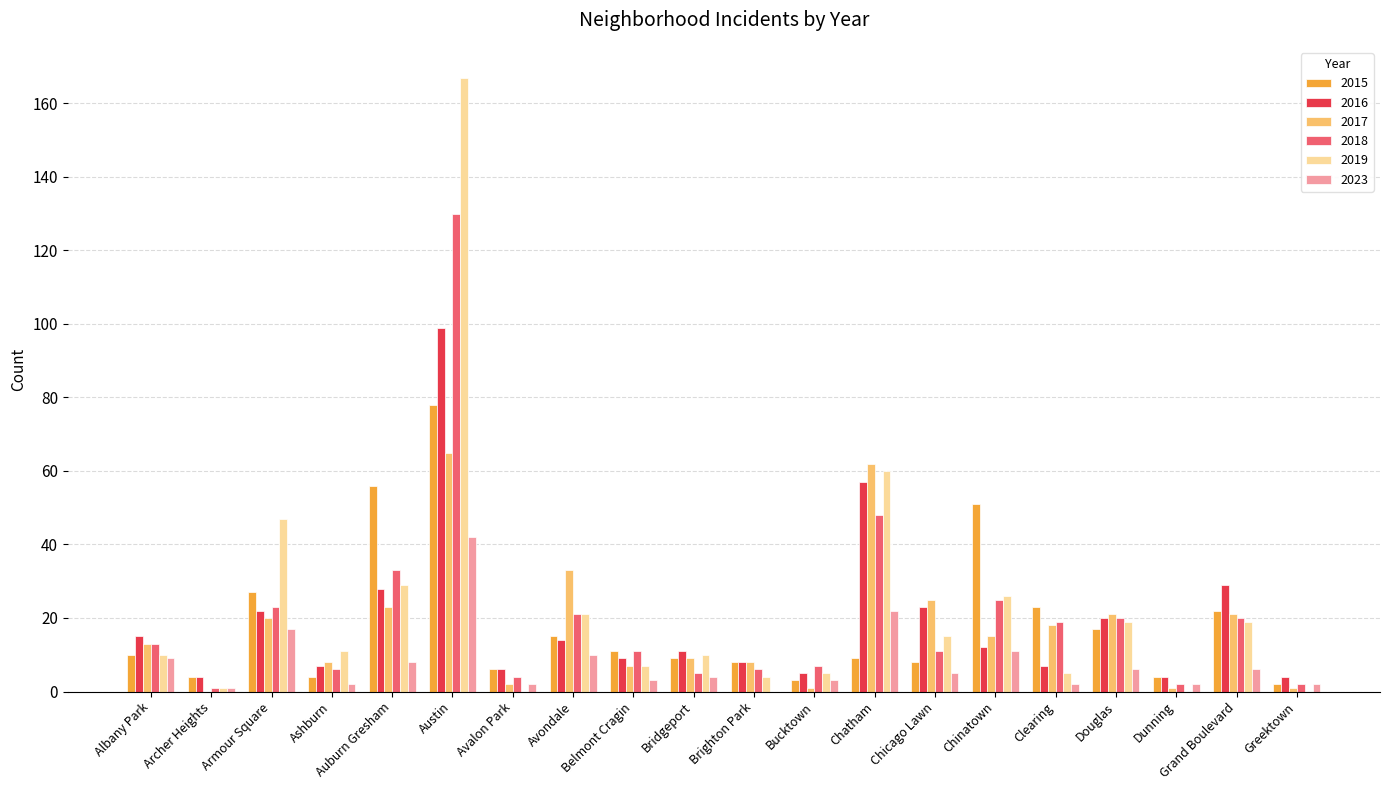

What is the approximate value of 2015 at Belmont Cragin, to the nearest 10?

10